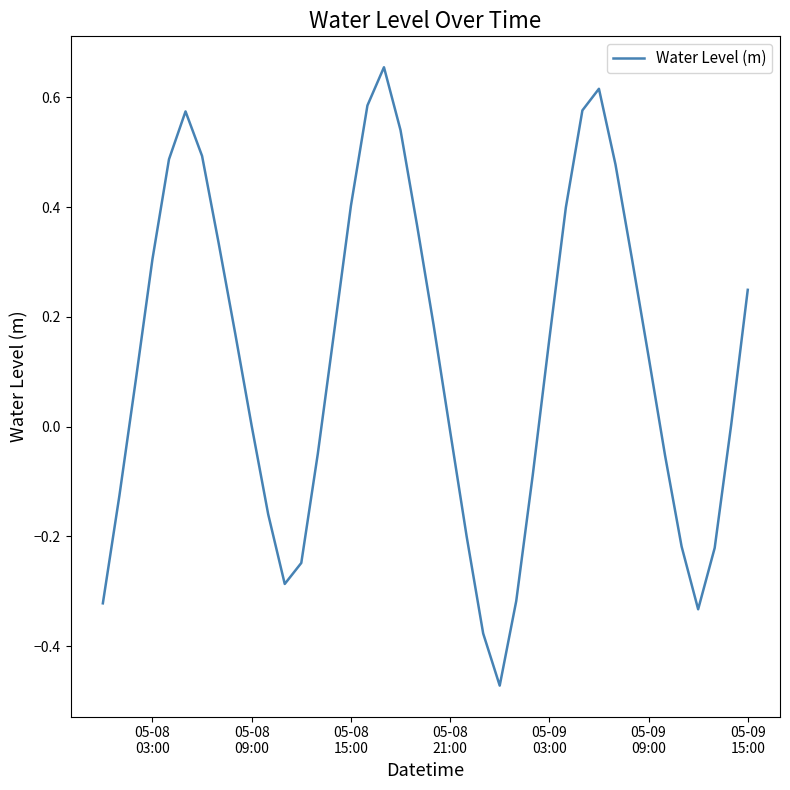

What is the difference between the maximum and minimum values?

1.1